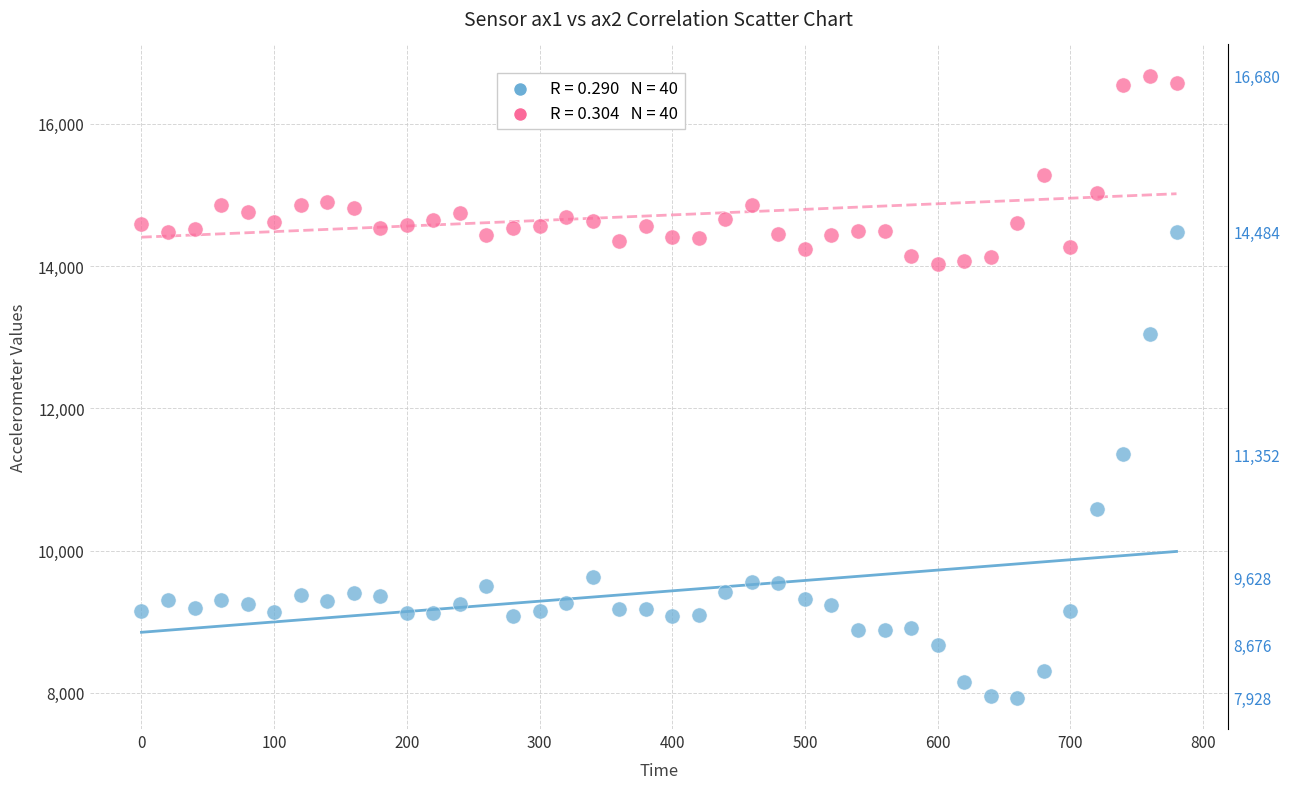

Across all data points, what is the range of Y values (max minus min)?

8752